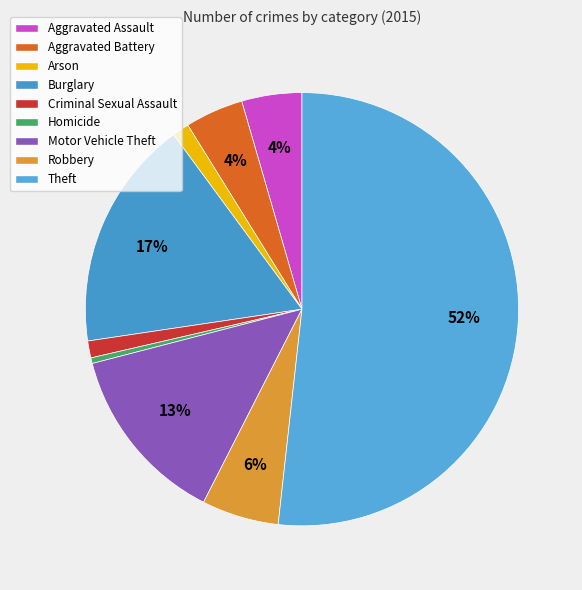

Does Theft represent more than half of the total?

Yes